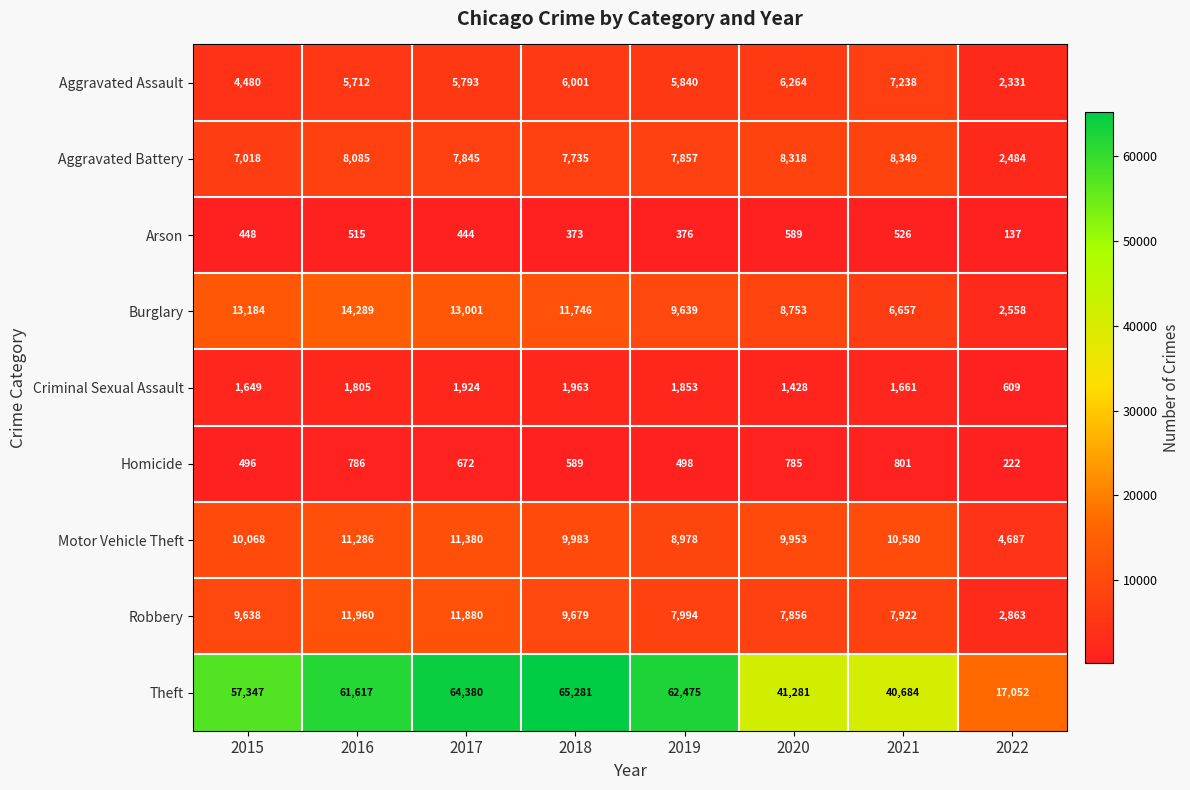

What is the total value across all series at 2015?

104328